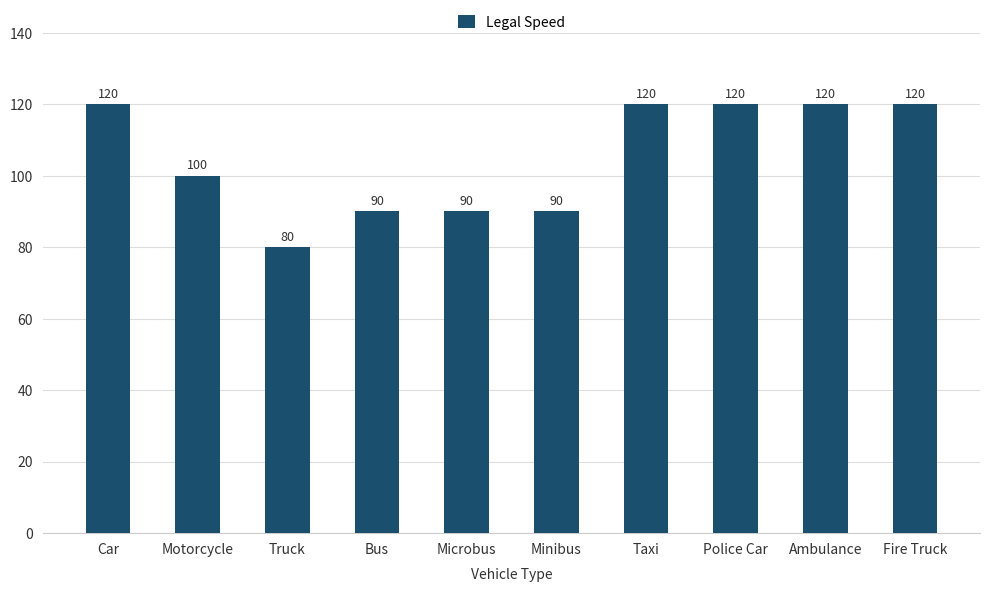

The chart shows a value of 49 at Truck. True or false?

False